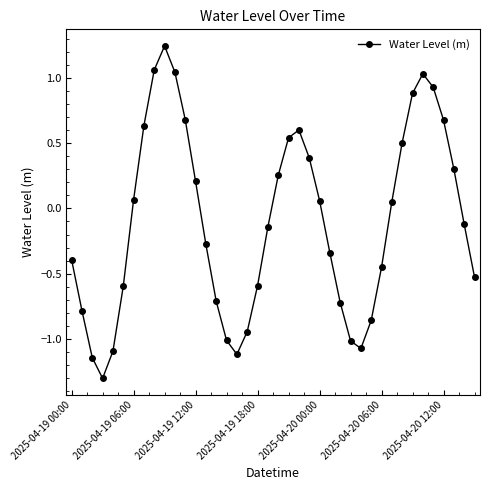

What is the value of the 27th point from the left?

-0.7